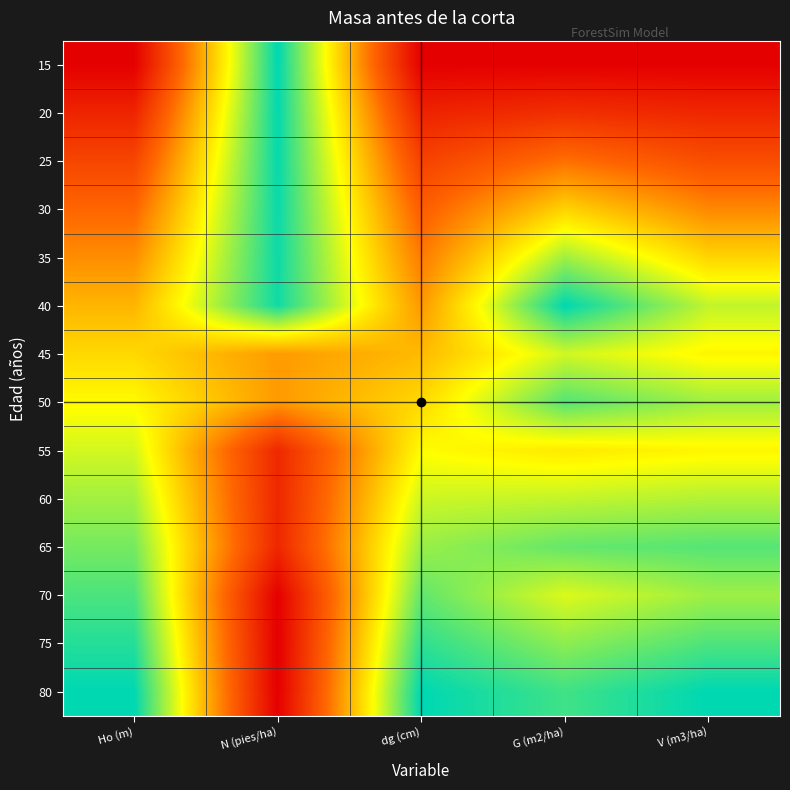

At which category is the sum across all series the highest?

G (m2/ha)